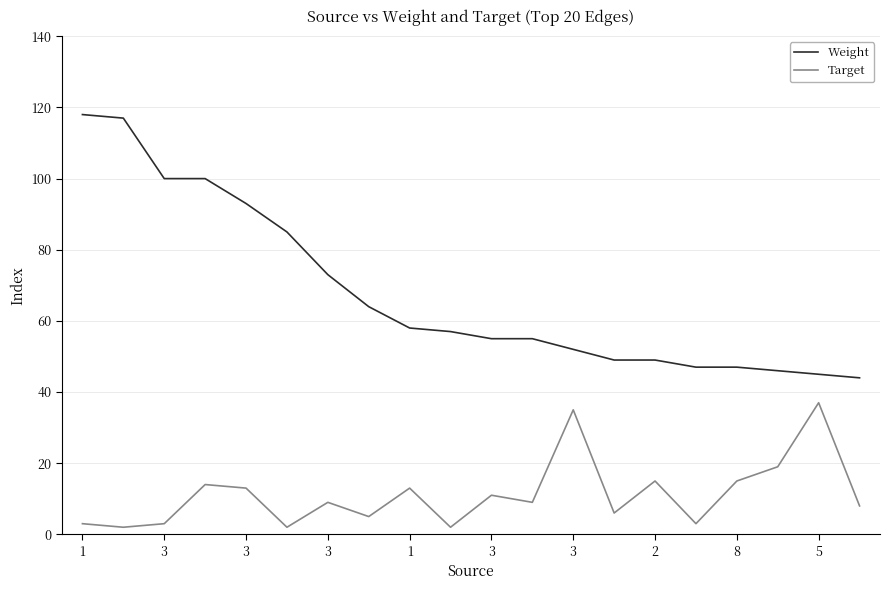

True or false: Weight and Target cross at least once.

False